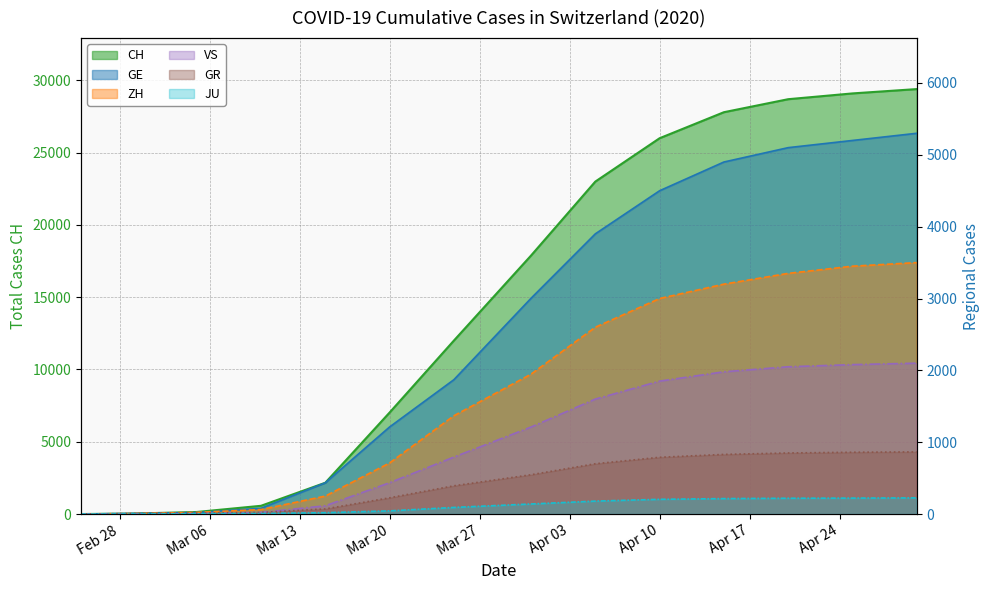

How many series are shown in this chart?

6